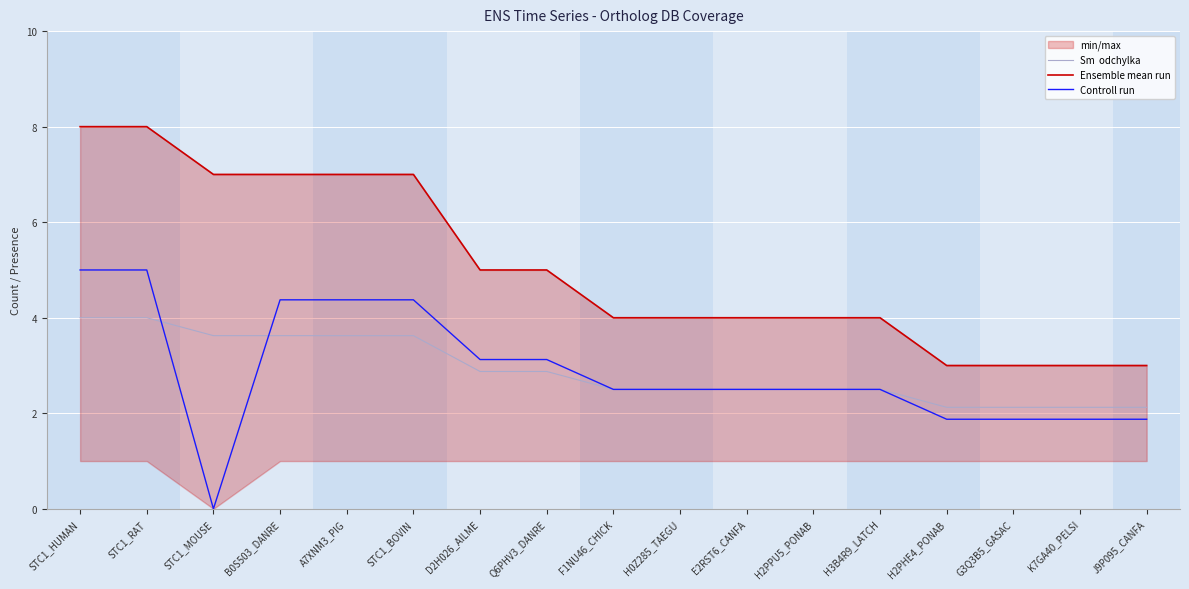

How many lines are shown in the chart?

3